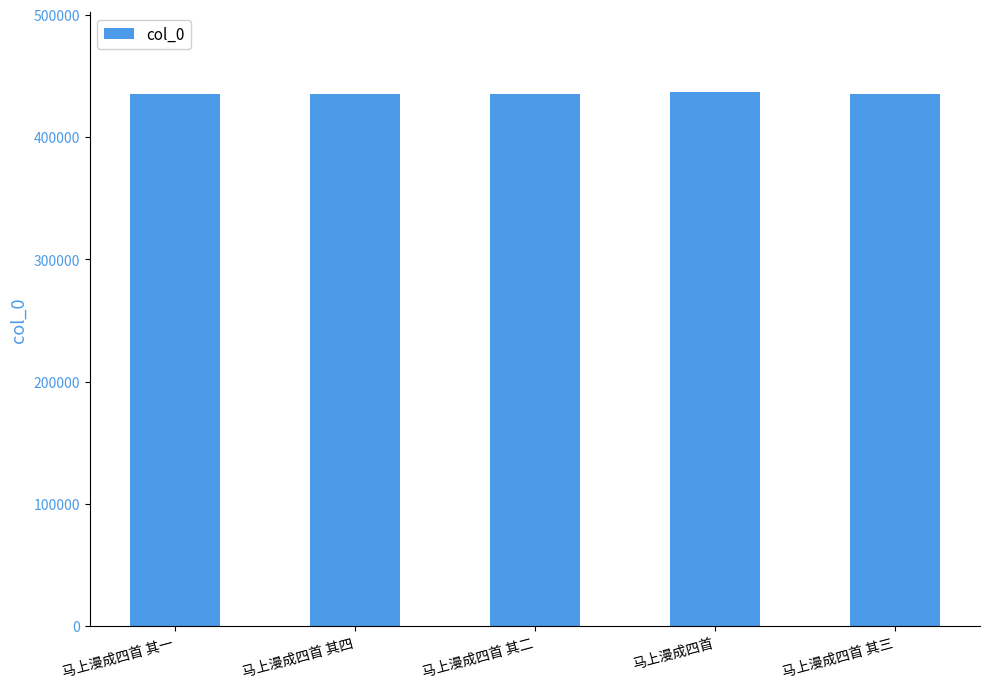

What is the change in value from 马上漫成四首 to 马上漫成四首 其三?

-1661